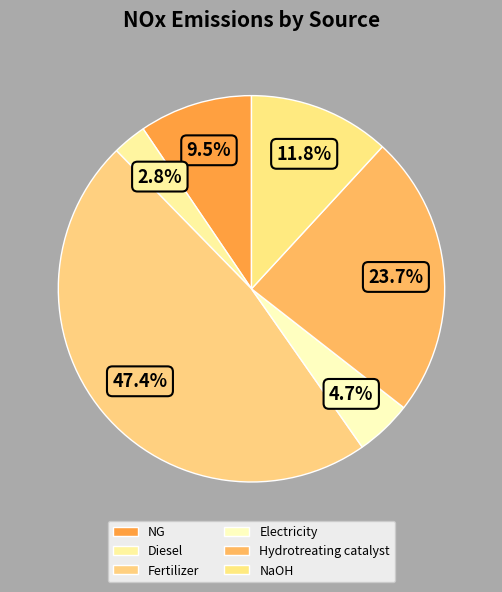

Count the number of slices in the pie.

6